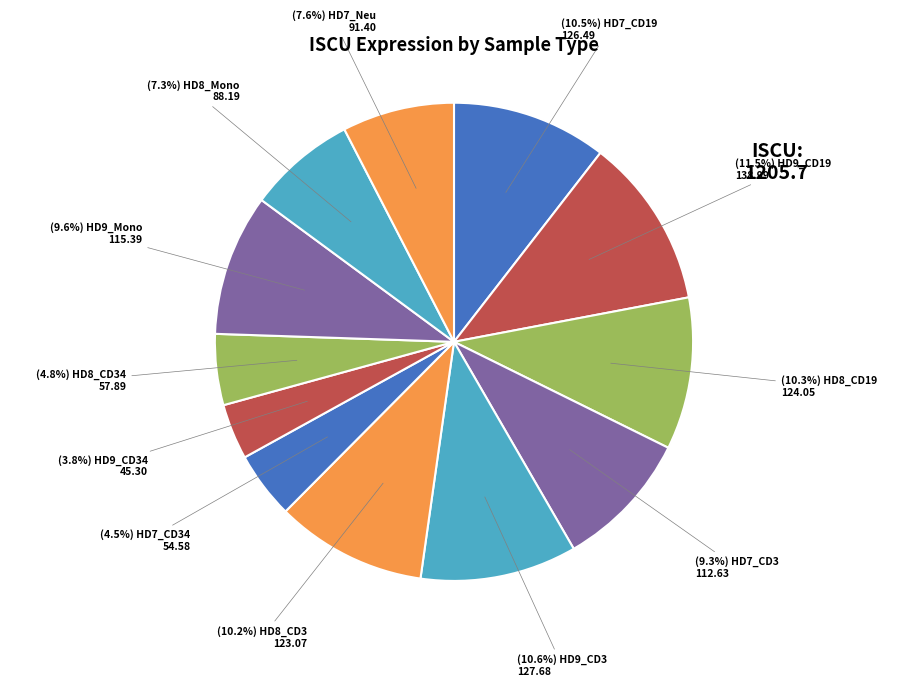

How many segments does this pie chart have?

12